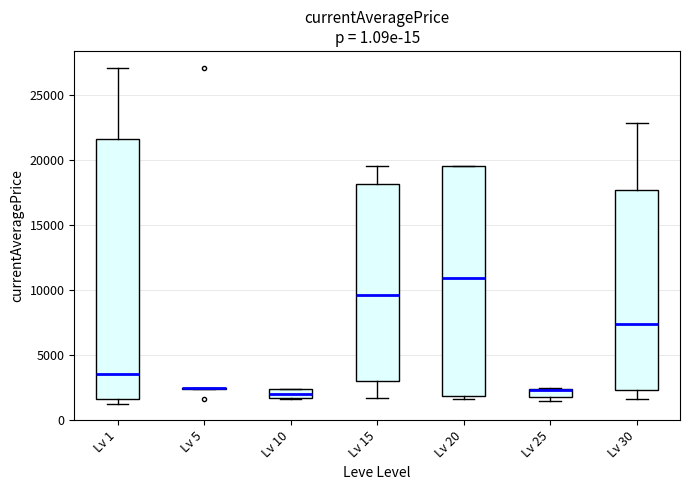

Where is the lower edge of the box for Lv 1 on the y-axis? The values are not printed on the chart, so give them approximately, as read against the axis.

1500